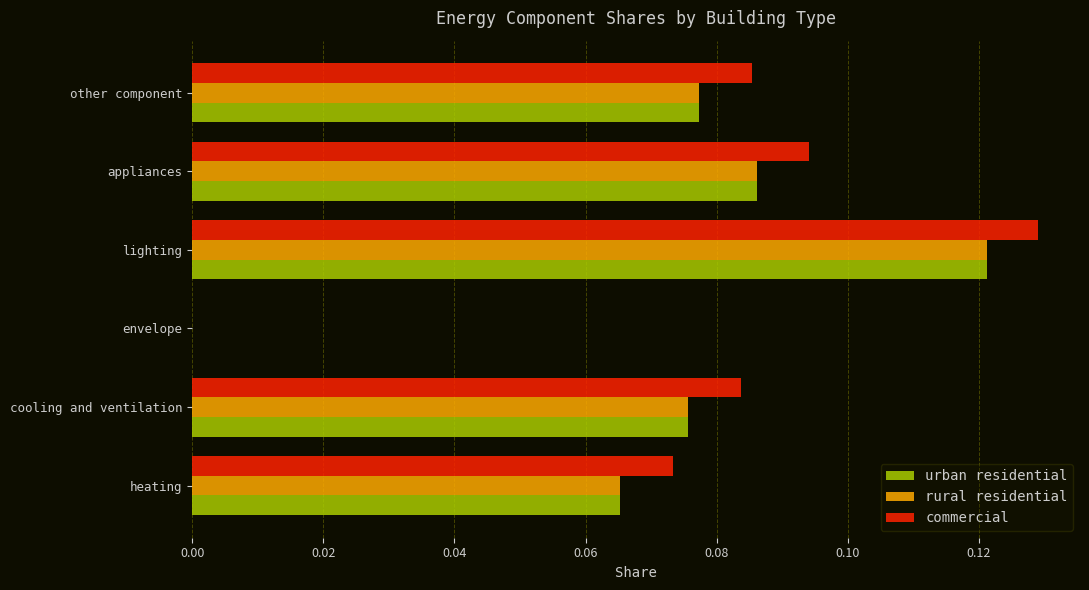

Count the number of categories in the chart.

6